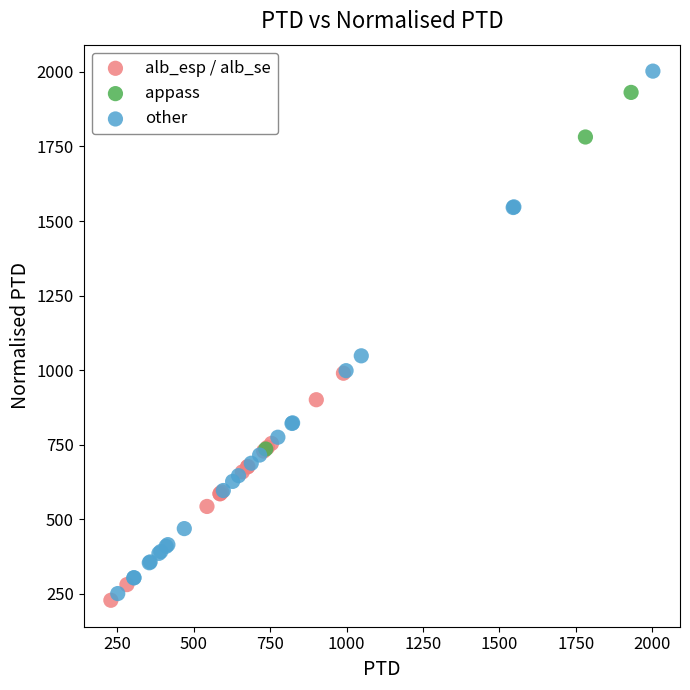

What are all the series names shown in the legend?

alb_esp / alb_se, appass, other